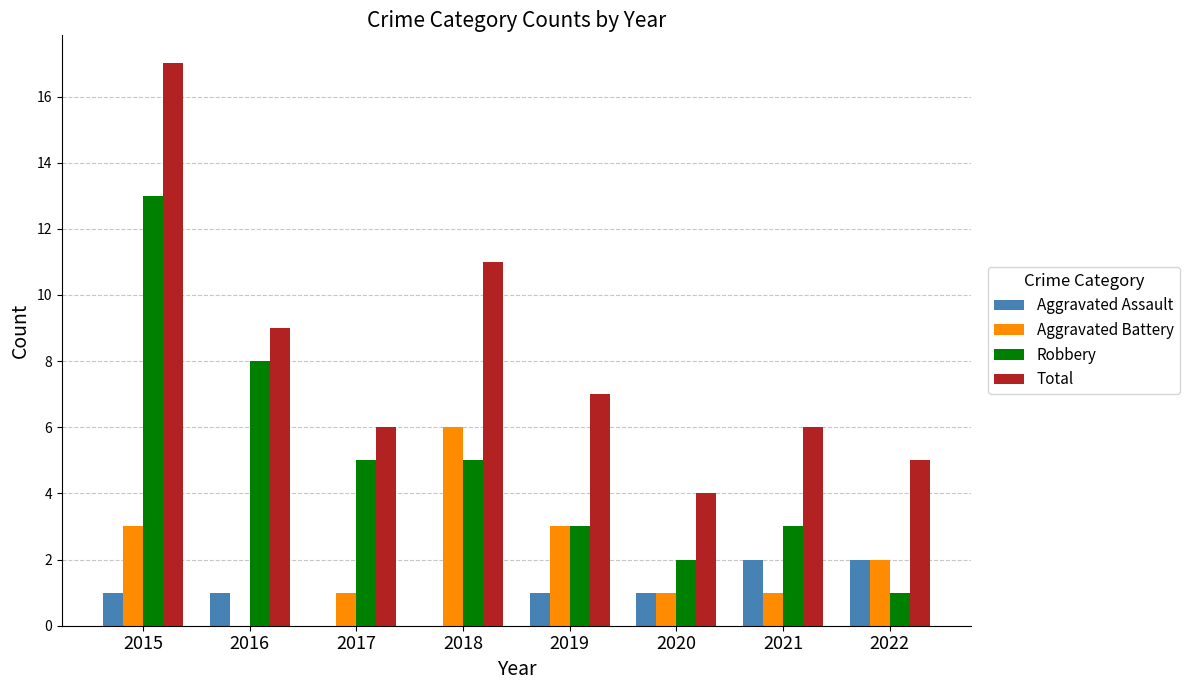

Where does the Aggravated Battery series first go above 2?

2015